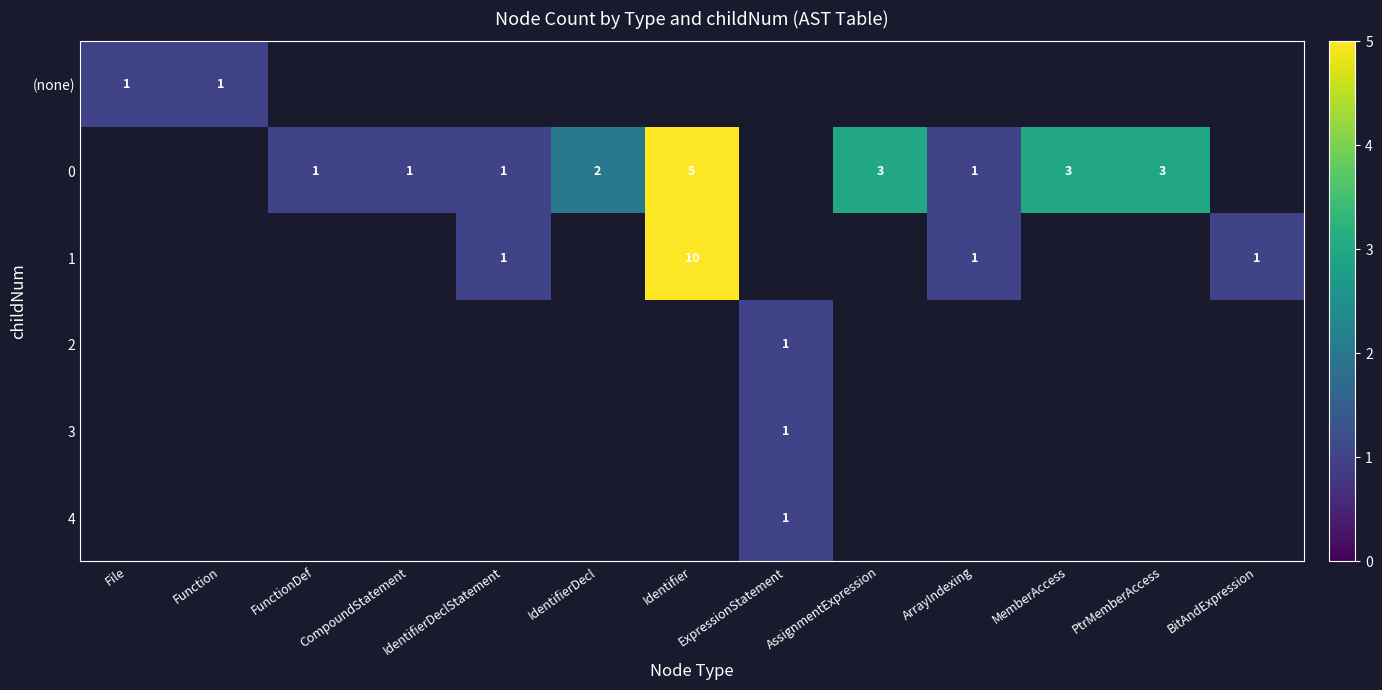

How many categories are shown in the chart?

13